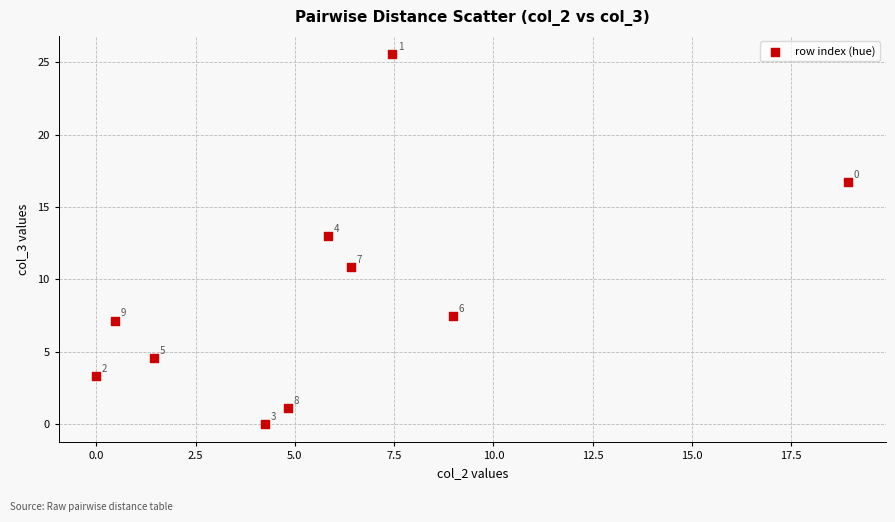

What Y value in the scatter plot is closest to 12?

13.0